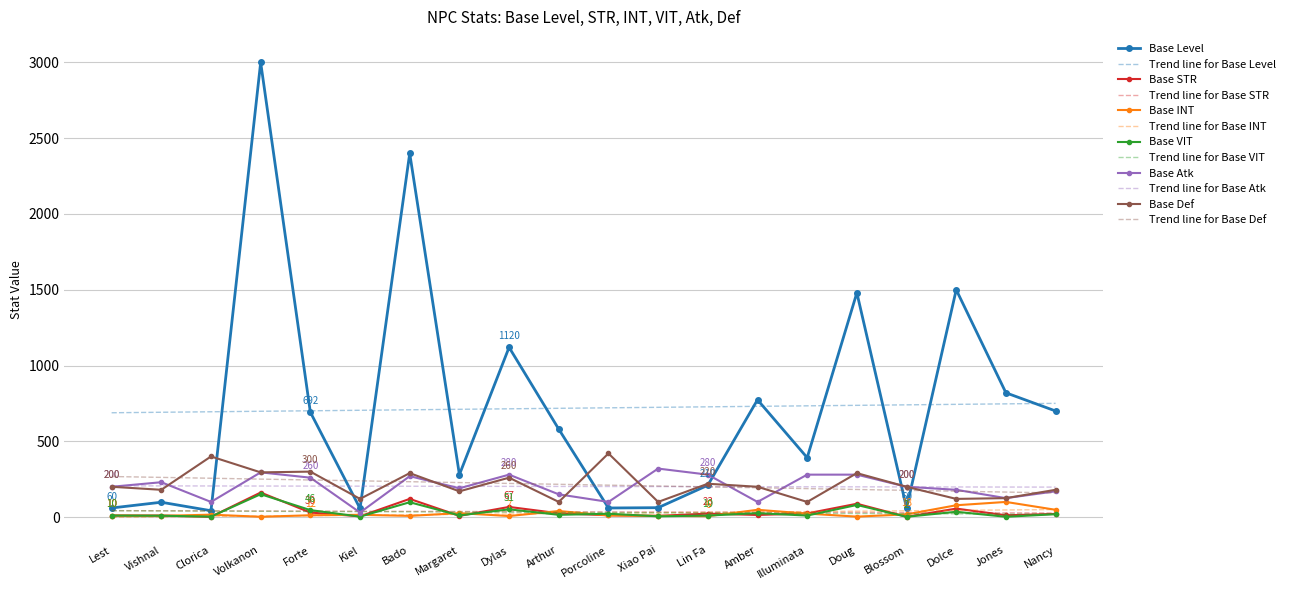

What is the maximum value for Base Def?

420.0